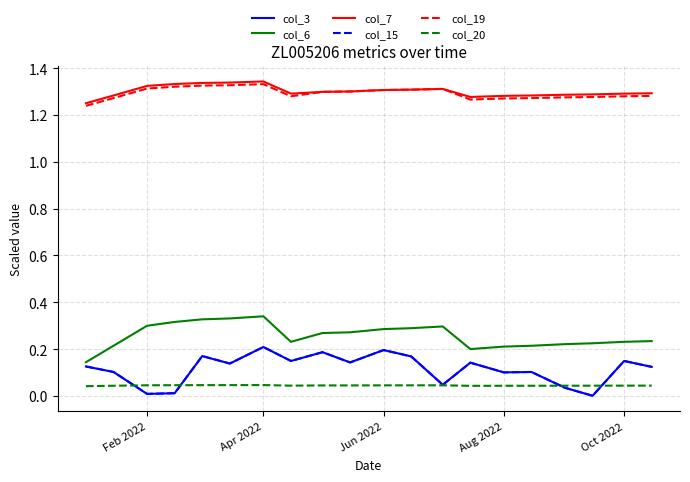

List the series in order of their peak value, lowest first.

col_20, col_3, col_15, col_6, col_19, col_7